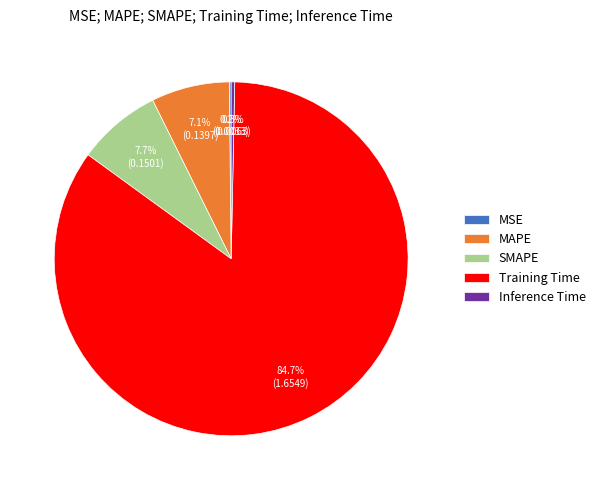

What portion of the pie excludes Training Time?

15.3%